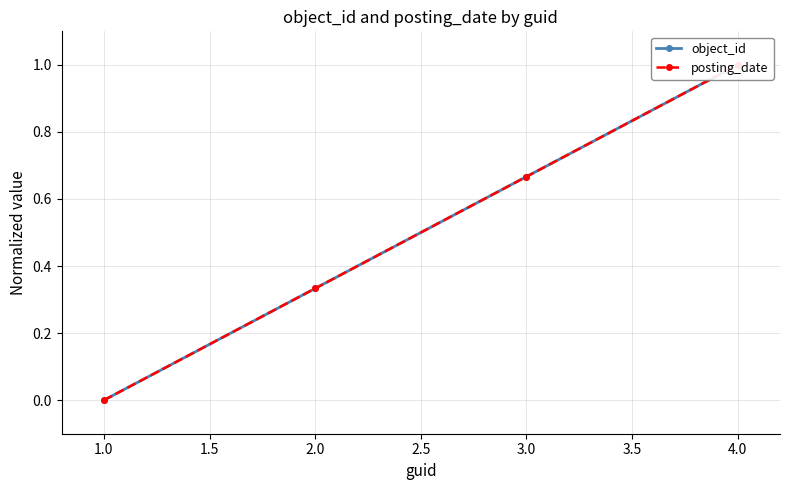

Between 3.0 and 4.0, which series saw the biggest shift?

object_id